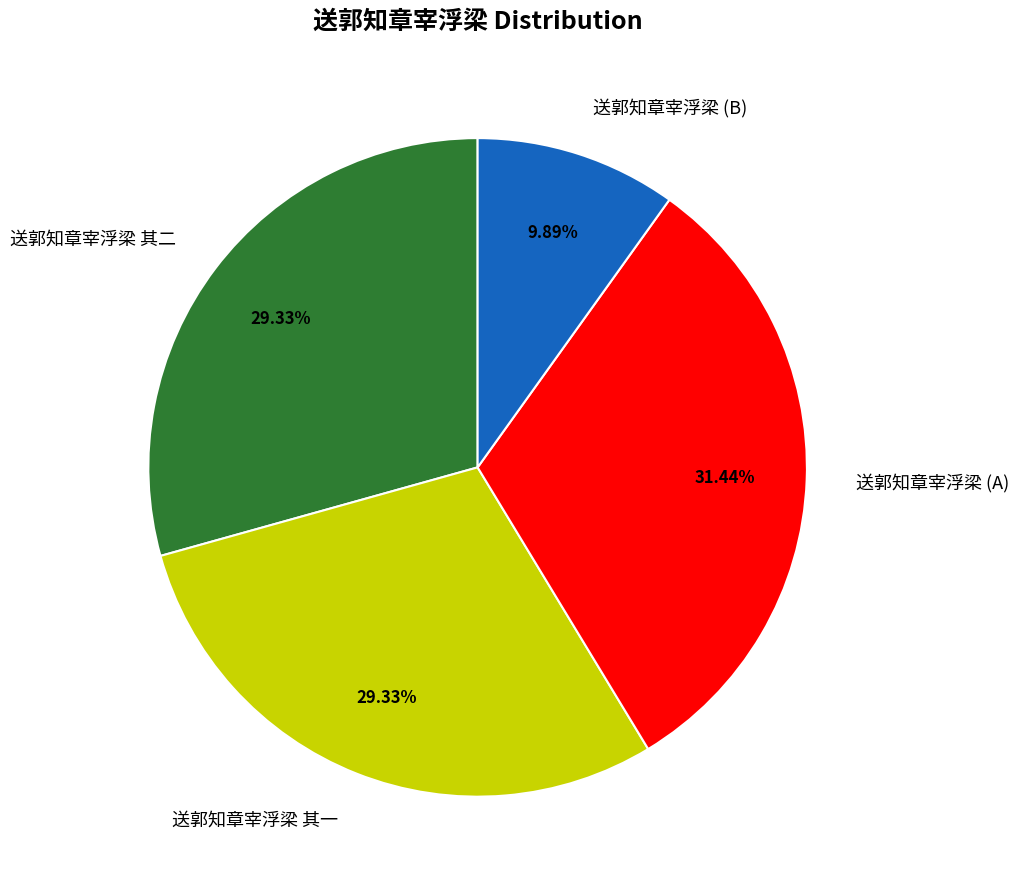

What is the largest slice in the pie chart?

送郭知章宰浮梁 (A)